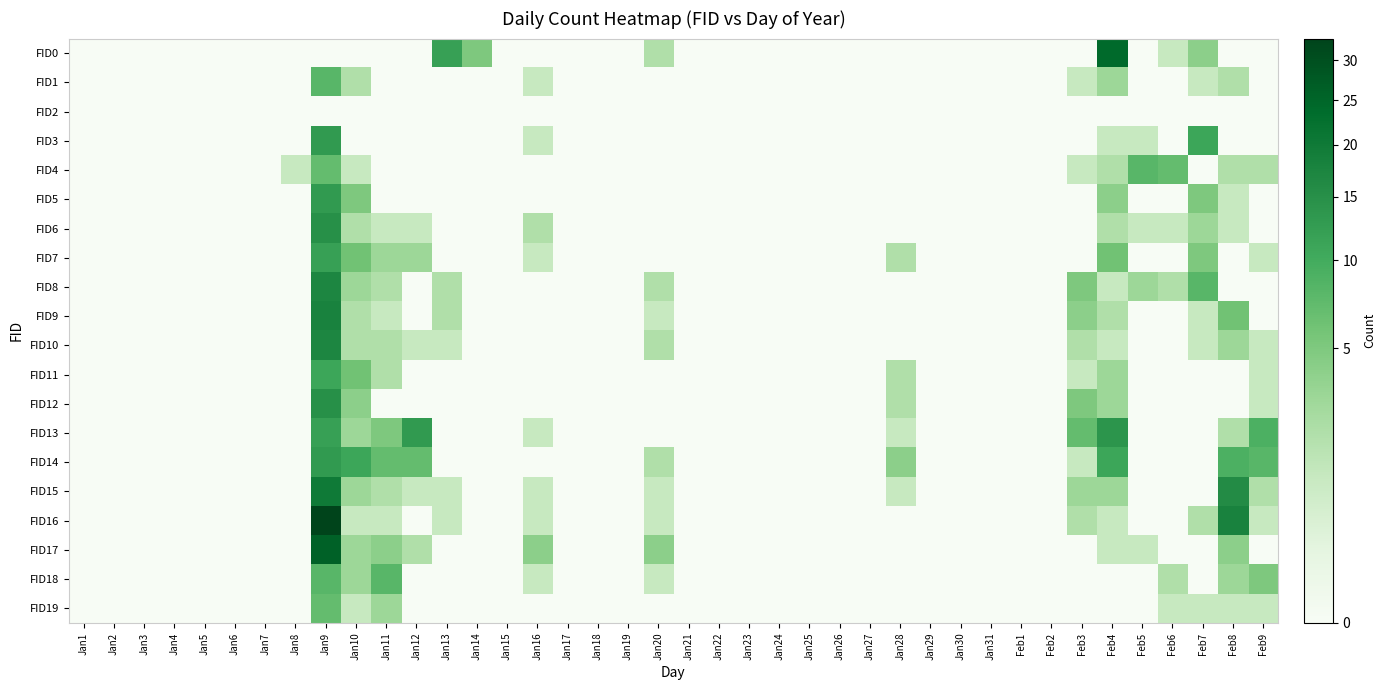

Which series has the largest range (max minus min)?

FID16